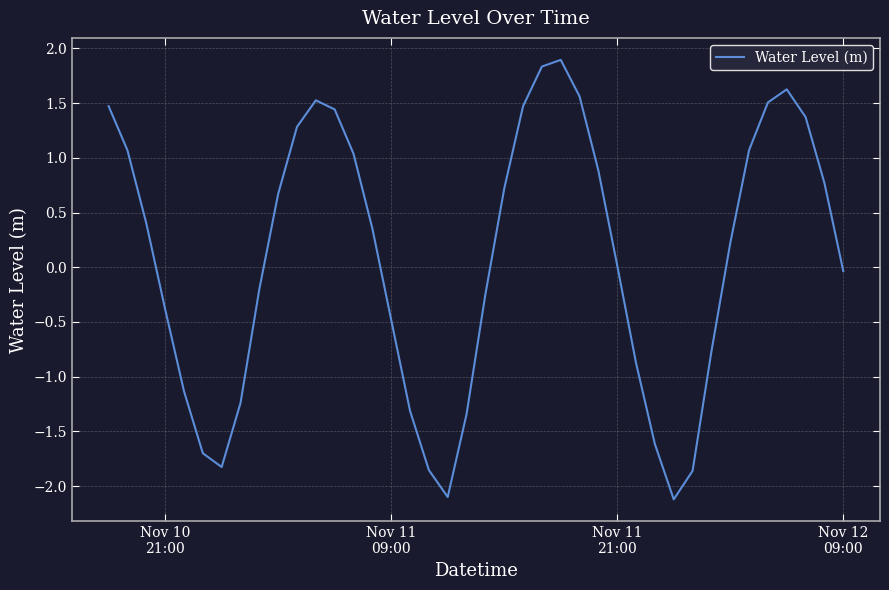

Does the chart have visible grid lines?

Yes